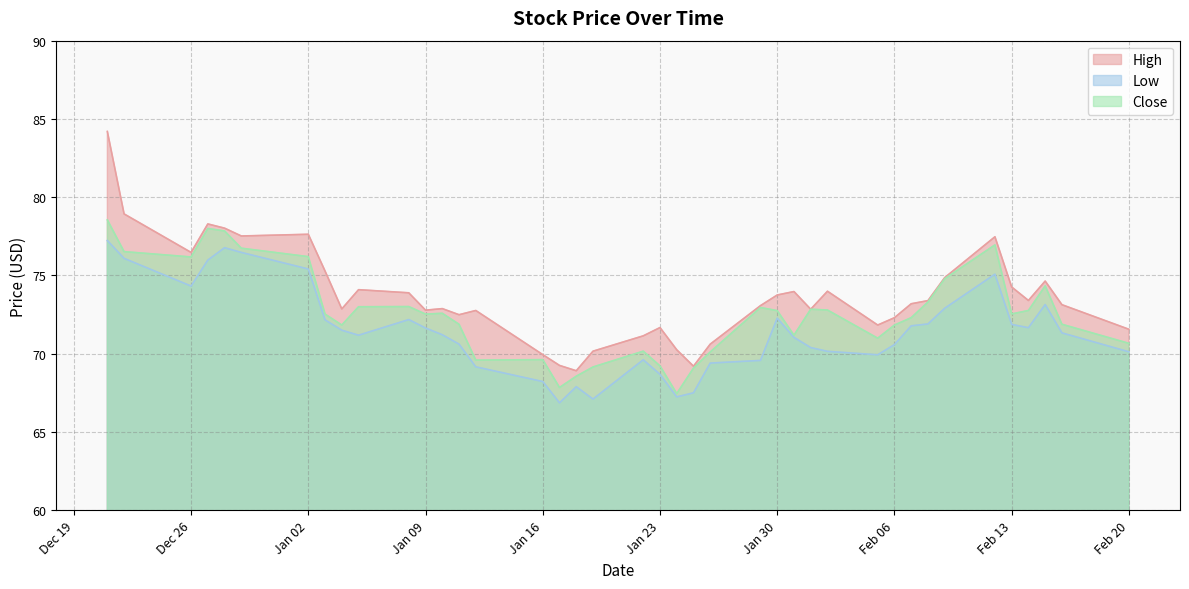

The value of High at 2023-12-22 is 126.3. True or false?

False